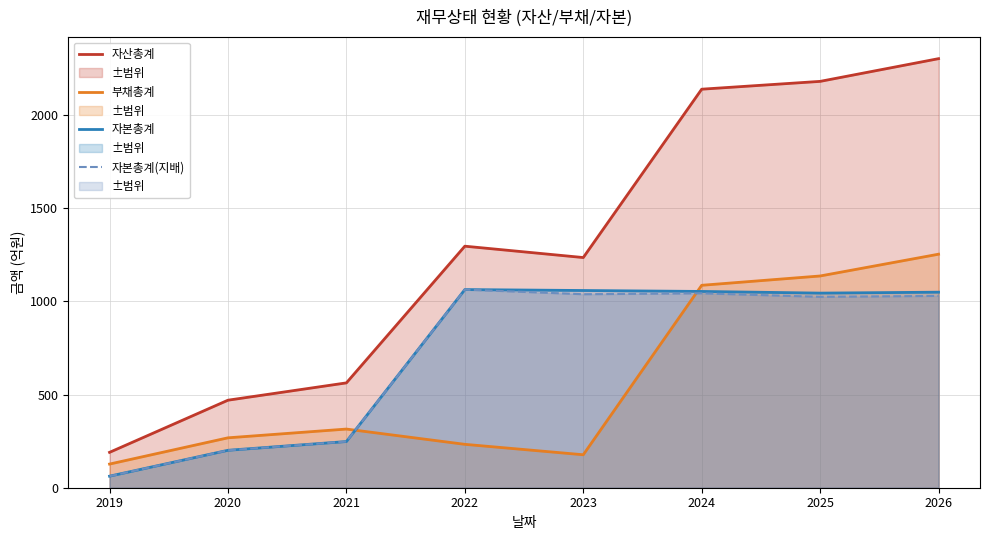

At which category does 자본총계(지배) reach its first local valley?

2023